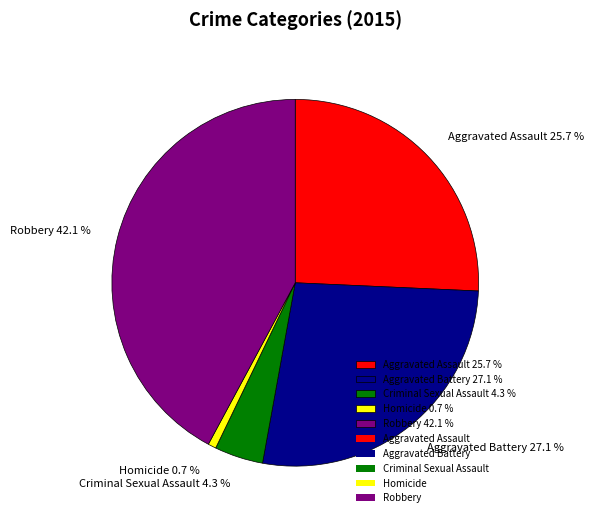

What percentage is NOT represented by Aggravated Assault?

74.3%